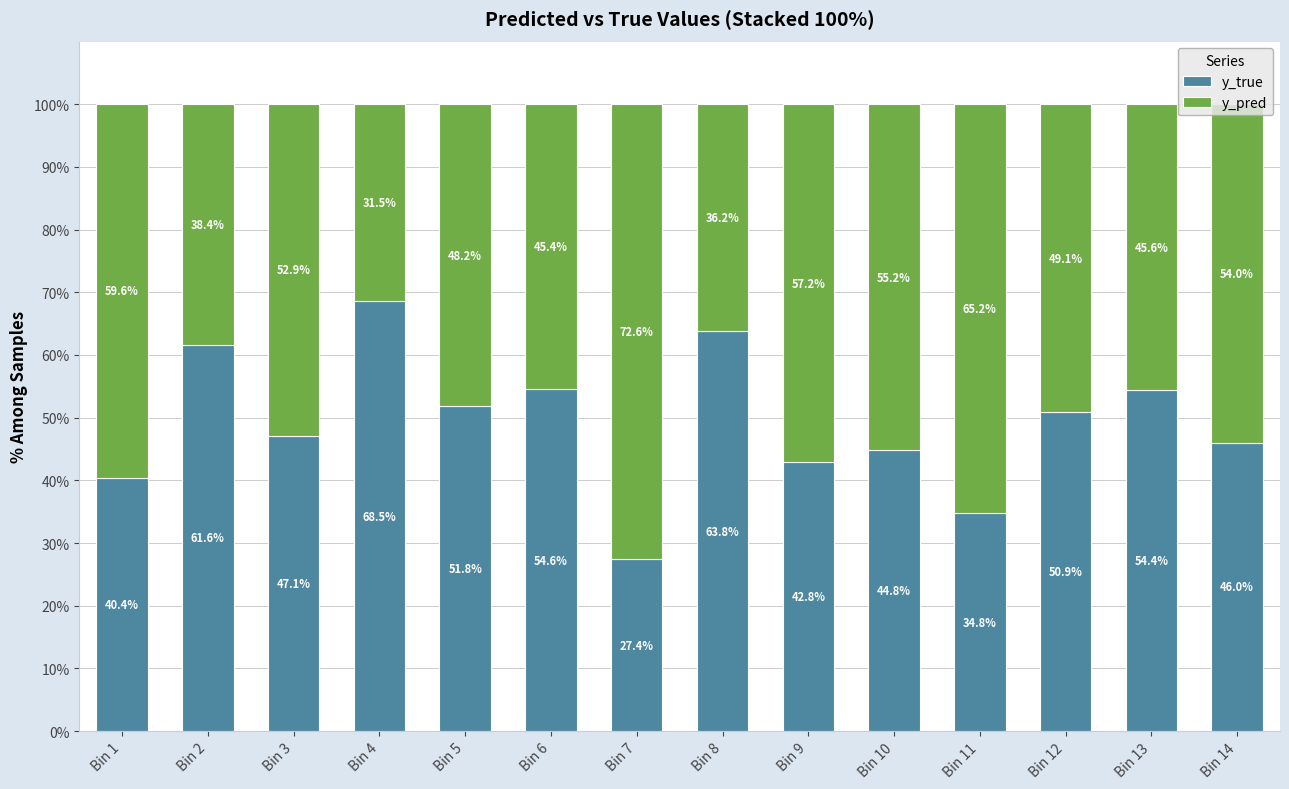

Where is y_true nearest to the value 47?

Bin 3